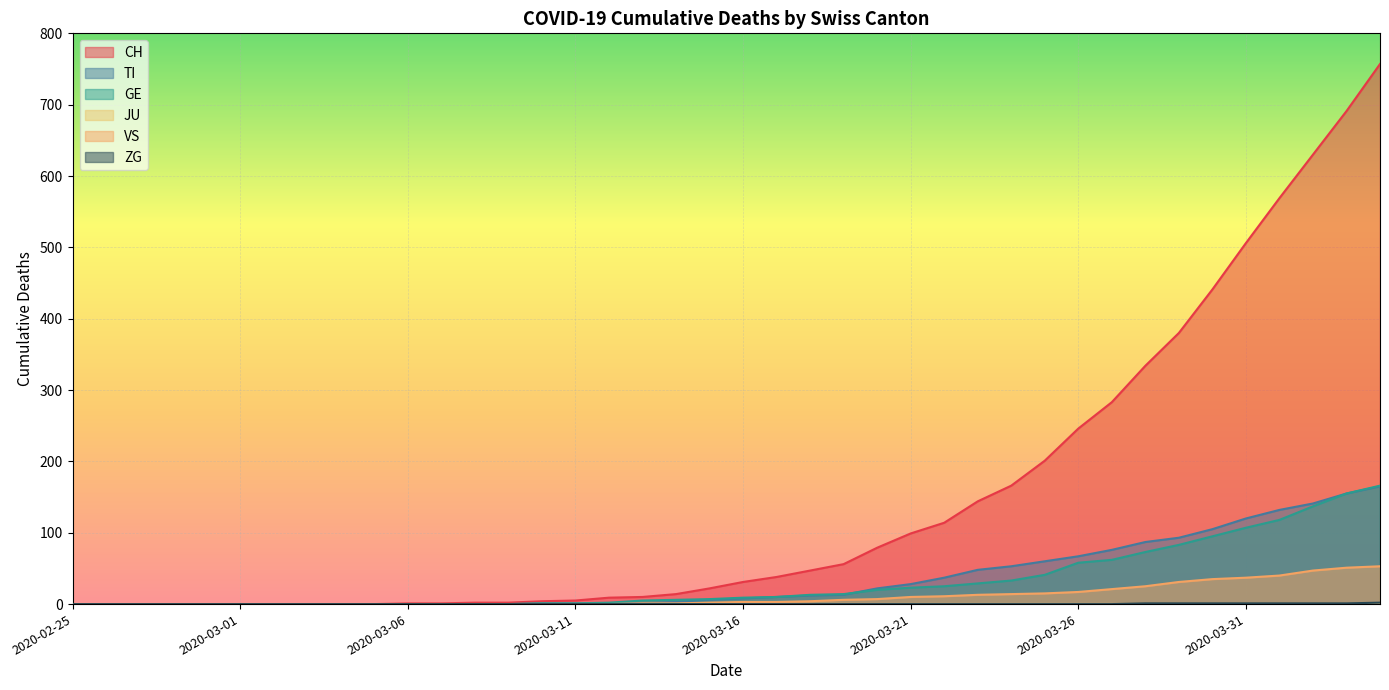

Which series has the largest range (max minus min)?

CH